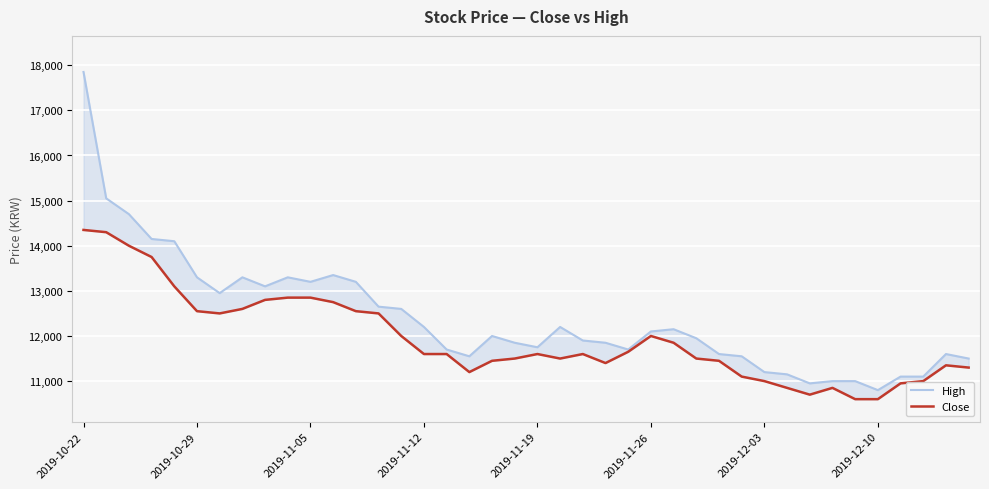

The High series shows 17826 at 2019-12-10. True or false?

False